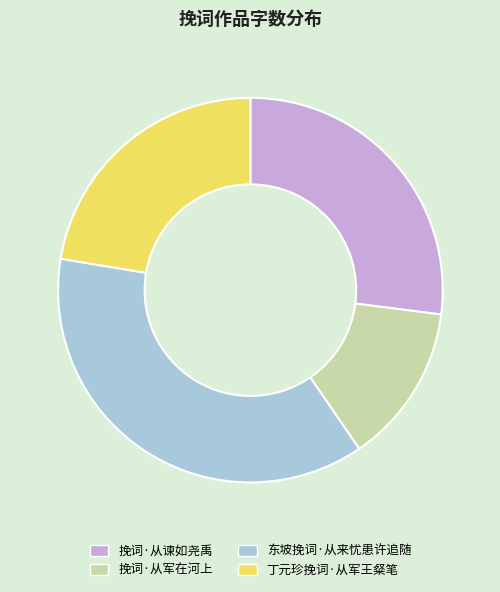

The 丁元珍挽词·从军王粲笔 slice represents 22% of the pie. True or false?

True